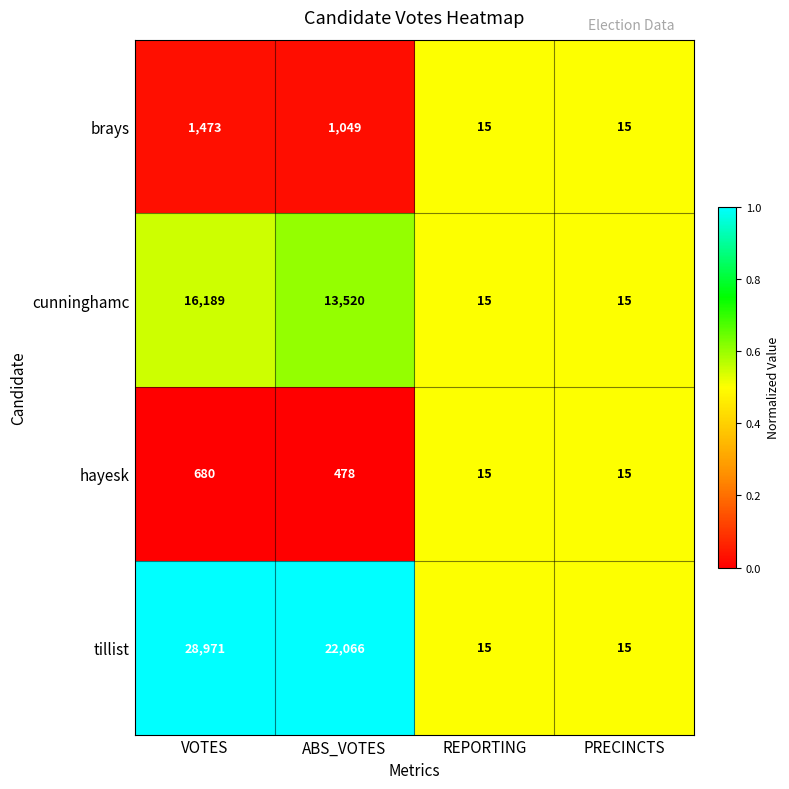

Which category has the highest value across all series?

VOTES